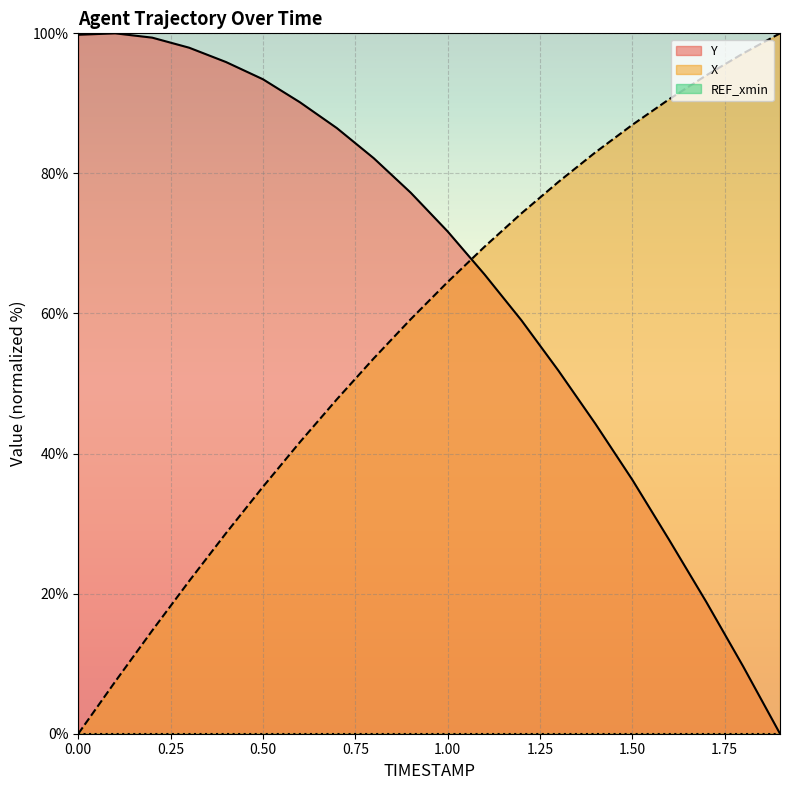

How many lines are shown in the chart?

3